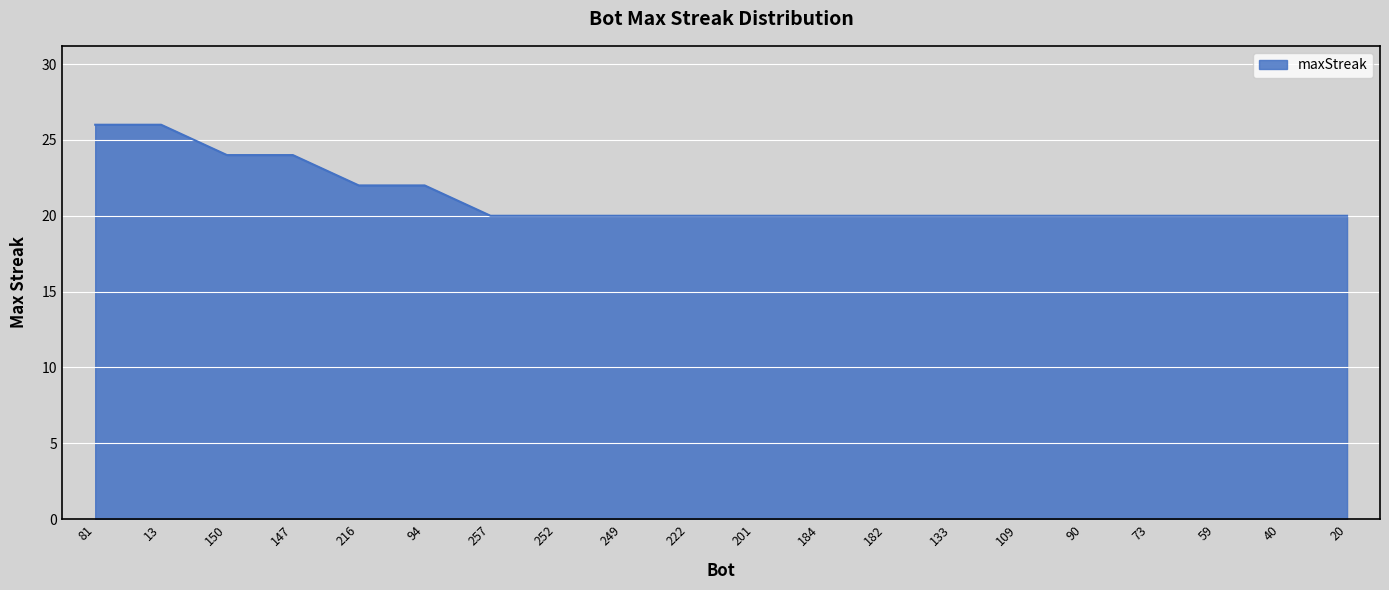

The value at 90 is 20. True or false?

True